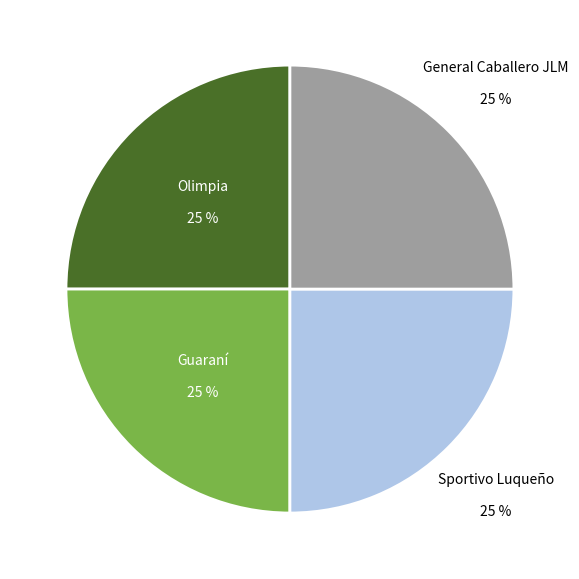

Is there any slice that represents more than half of the pie?

No